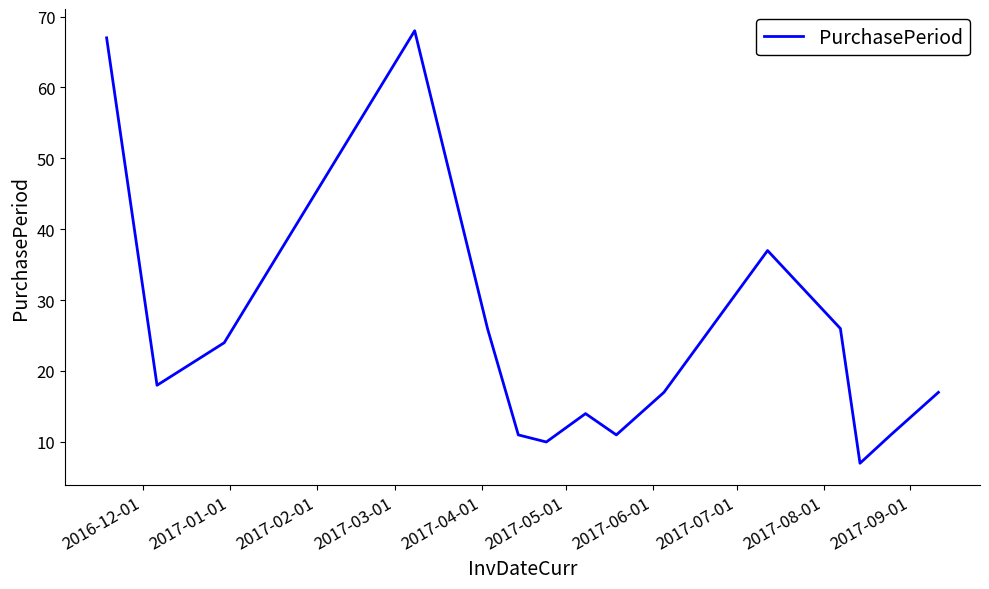

What is the difference between the maximum and minimum values?

61